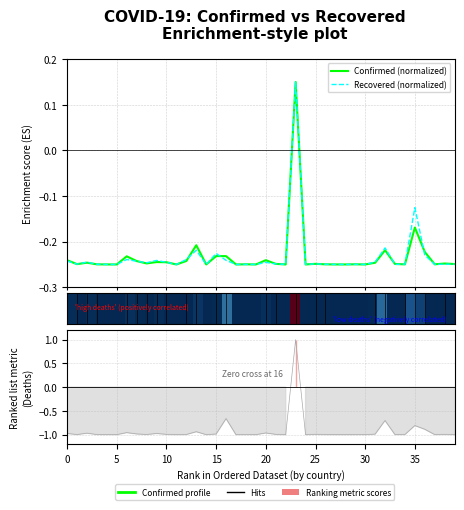

How many Confirmed (normalized) values are between 0 and 1?

1